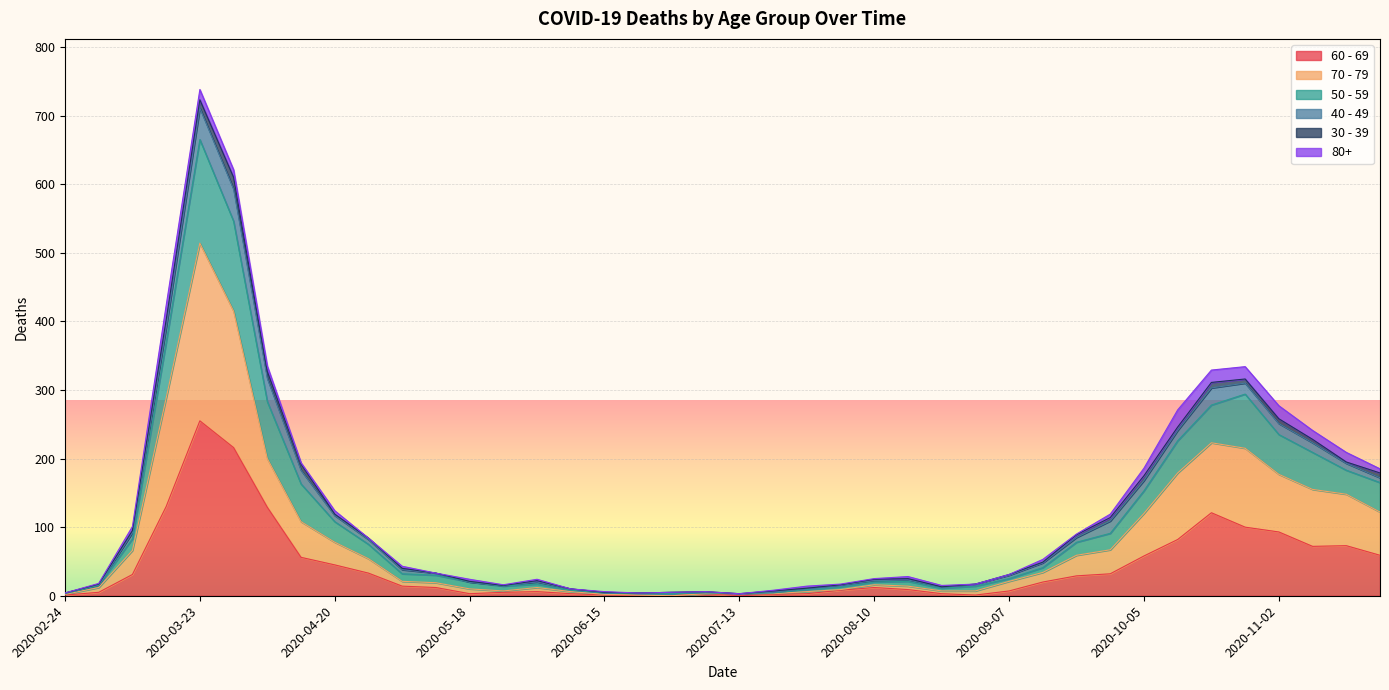

At which label does 60 - 69 reach its peak?

2020-03-23